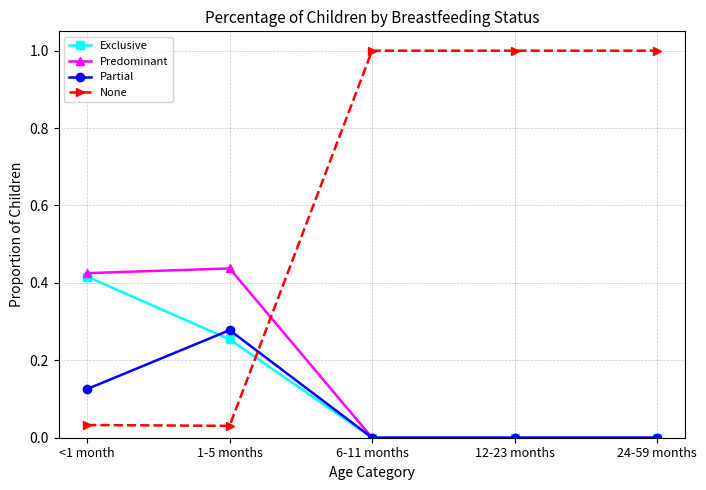

True or false: None has more than 1 interior local peaks.

False